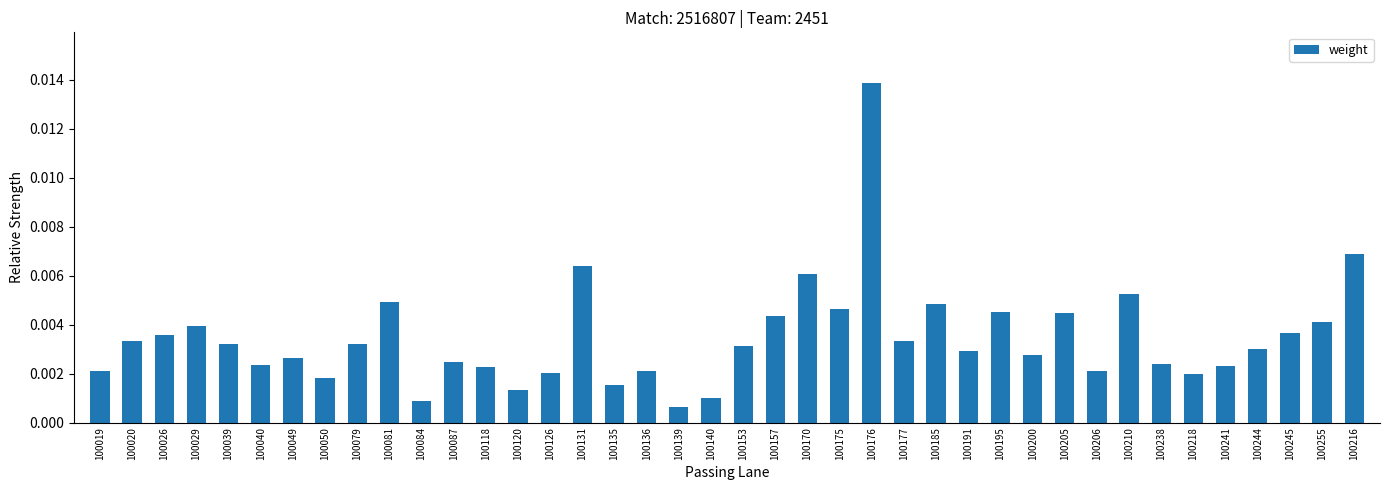

Which category has the highest value across all series?

100176